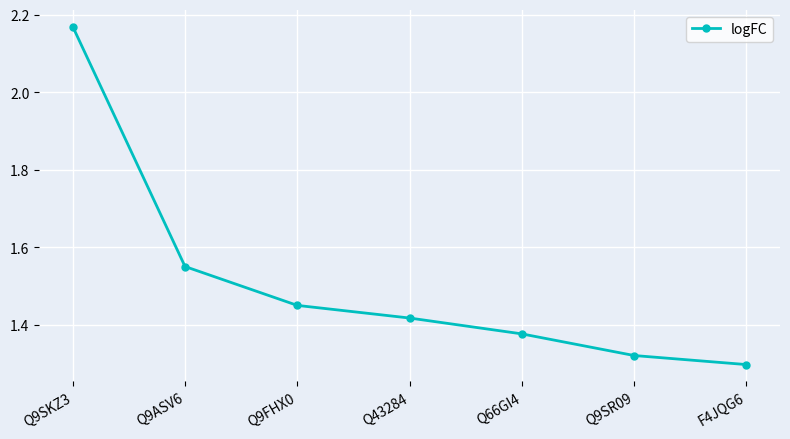

At which label is the value closest to 1?

F4JQG6